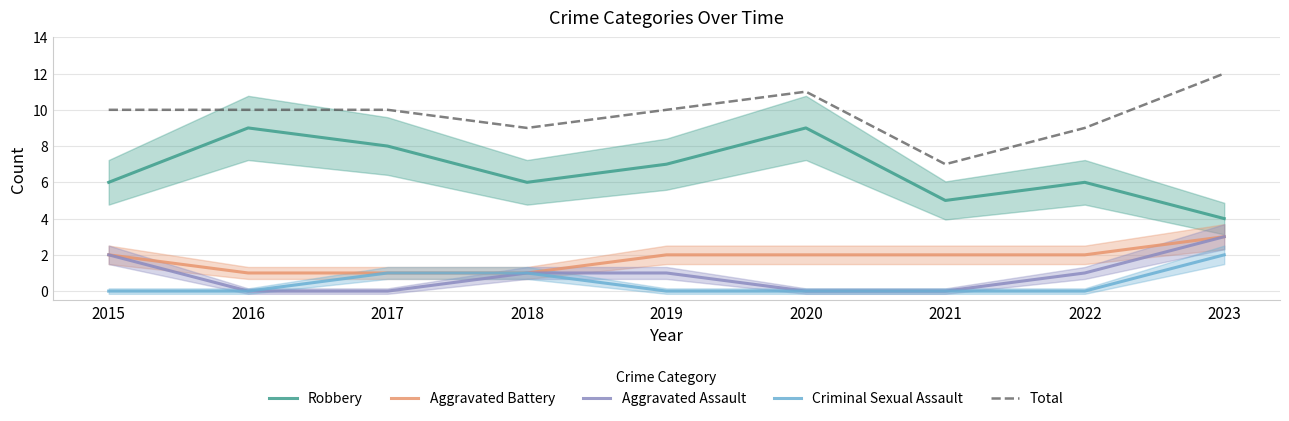

Does the chart have visible grid lines?

Yes